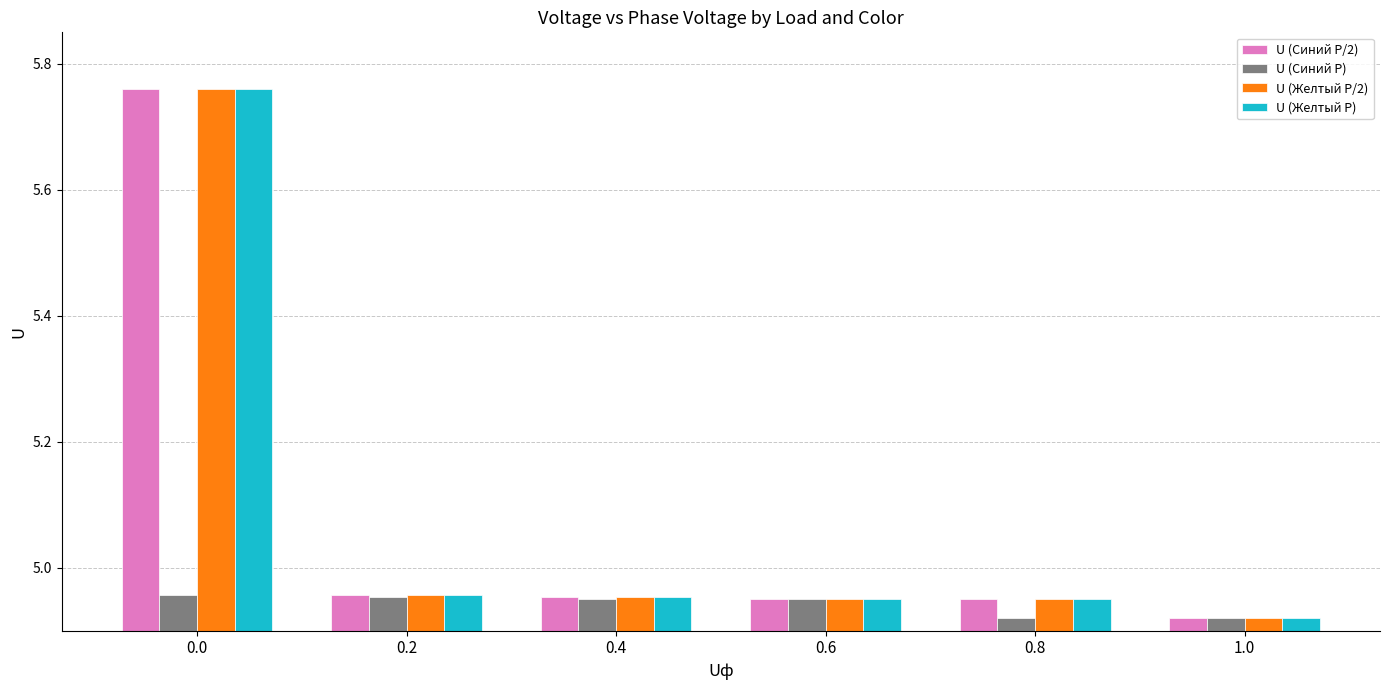

What is the total value across all series at 1.0?

19.7